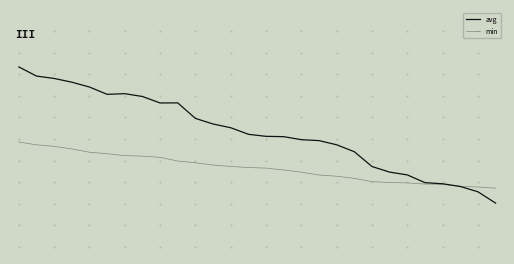

Which series has the widest spread of values?

avg